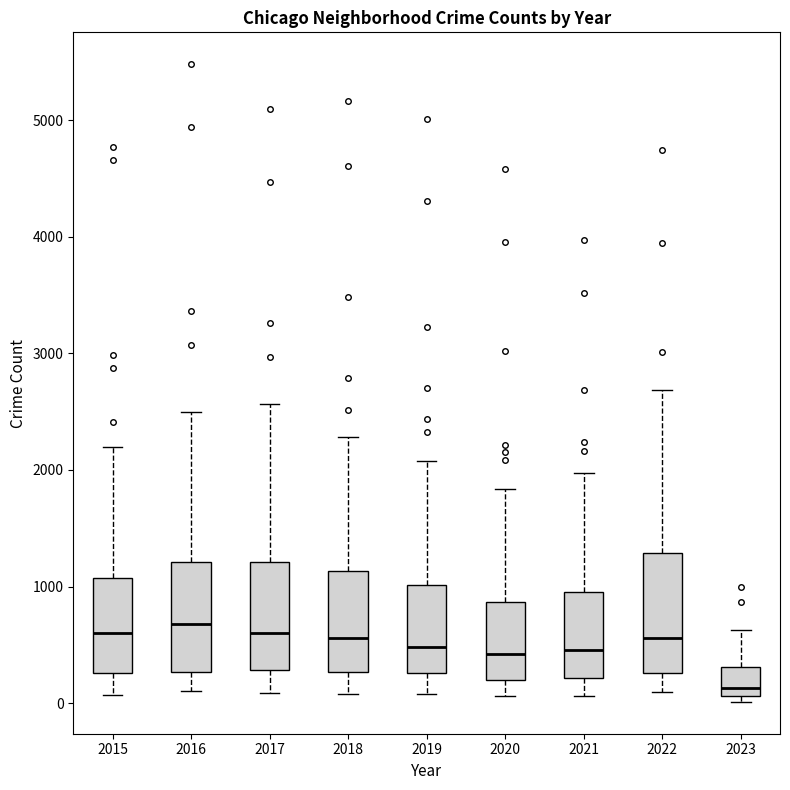

Reading left to right, transcribe this box plot: for each box, give where its median line is, the range the box spans, and where its two whiskers end, as read against the y-axis. The values are not printed on the chart, so give them approximately, as read against the axis.

2015: median 600, box 300 to 1100, whiskers 100 to 2200
2016: median 700, box 300 to 1200, whiskers 100 to 2500
2017: median 600, box 300 to 1200, whiskers 100 to 2600
2018: median 600, box 300 to 1100, whiskers 100 to 2300
2019: median 500, box 300 to 1000, whiskers 100 to 2100
2020: median 400, box 200 to 900, whiskers 100 to 1800
2021: median 500, box 200 to 1000, whiskers 100 to 2000
2022: median 600, box 300 to 1300, whiskers 100 to 2700
2023: median 100 (just above the box's lower edge), box 100 to 300, whiskers 0 to 600